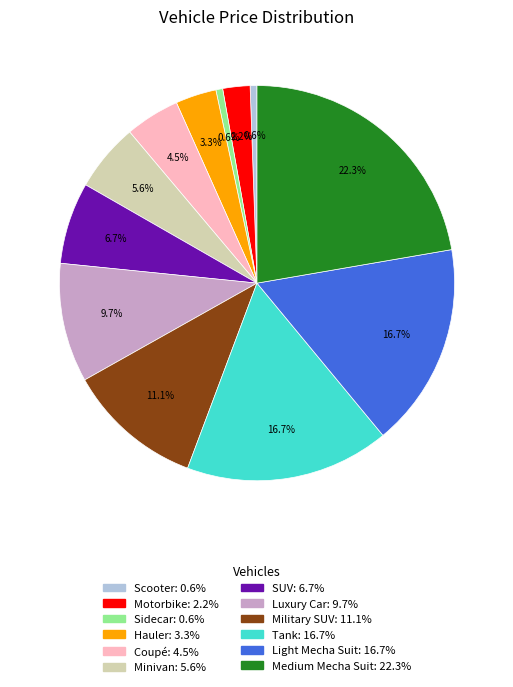

Do Coupé and Medium Mecha Suit together represent more than half of the pie?

No